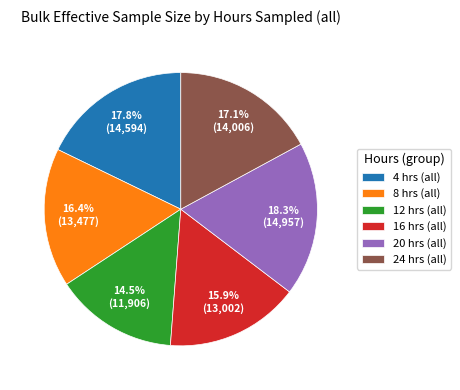

Is there any slice that represents more than half of the pie?

No